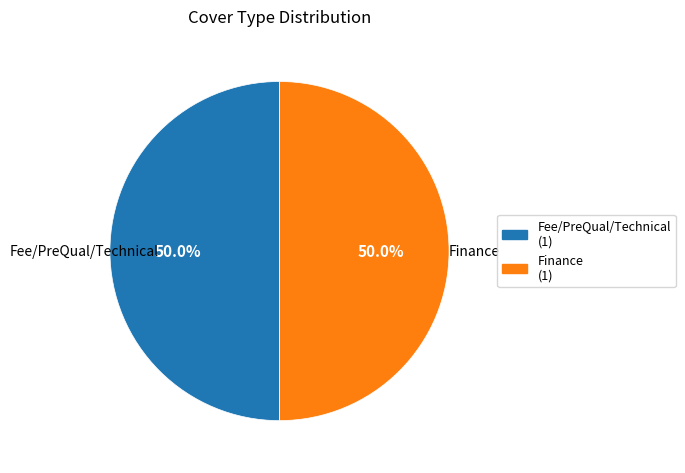

What percentage do Fee/PreQual/Technical and Finance together represent?

100.0%